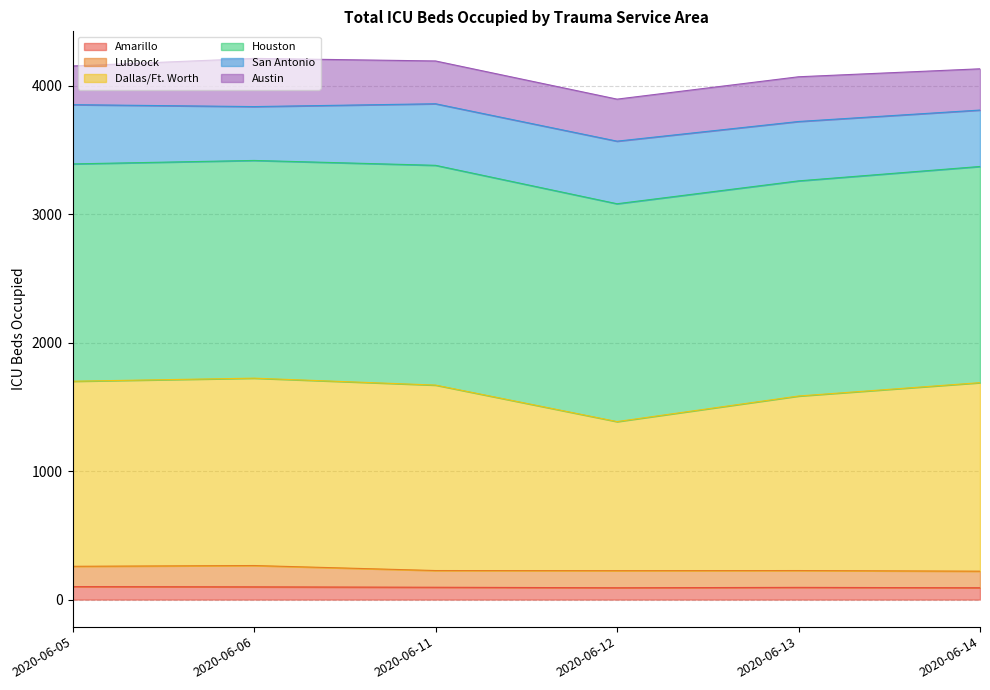

The value of Amarillo at 2020-06-05 is 101. True or false?

True